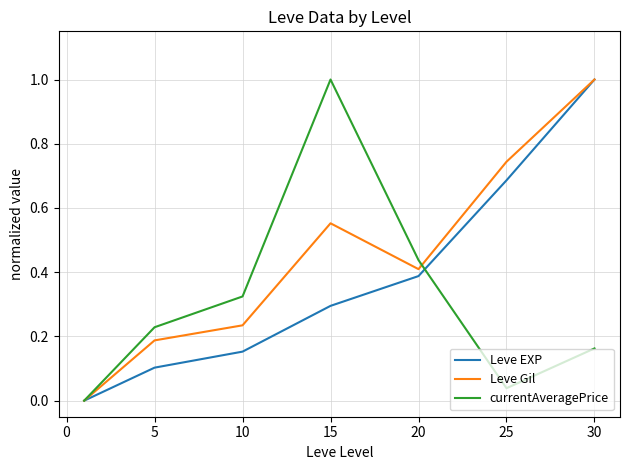

What is the greatest value displayed?

1.0